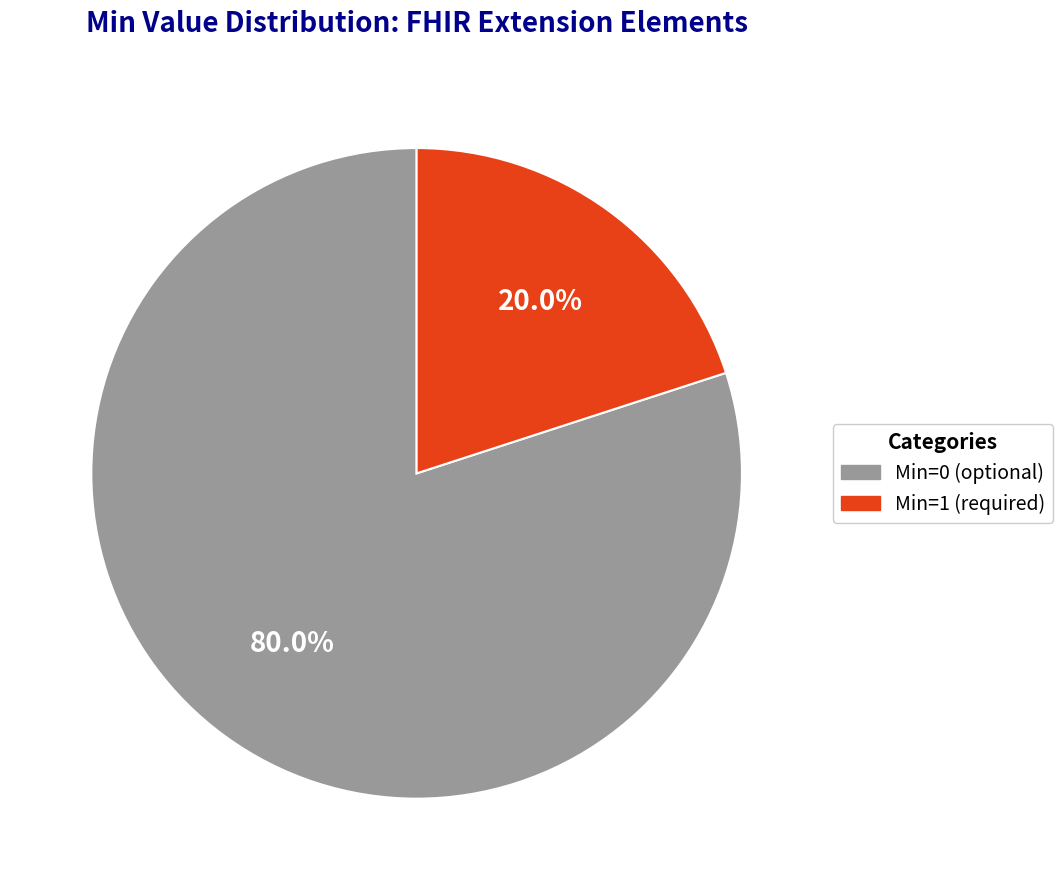

How many slices are in this pie chart?

2